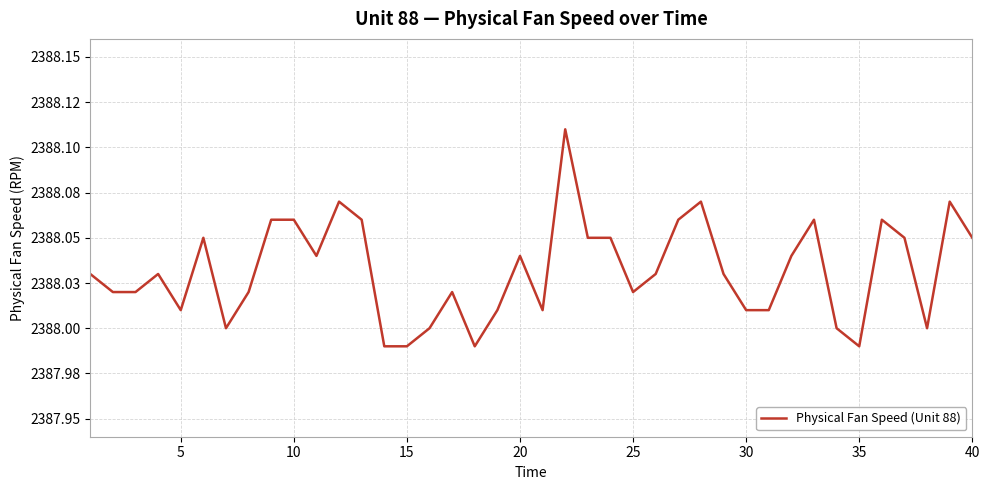

Does the chart have visible grid lines?

Yes